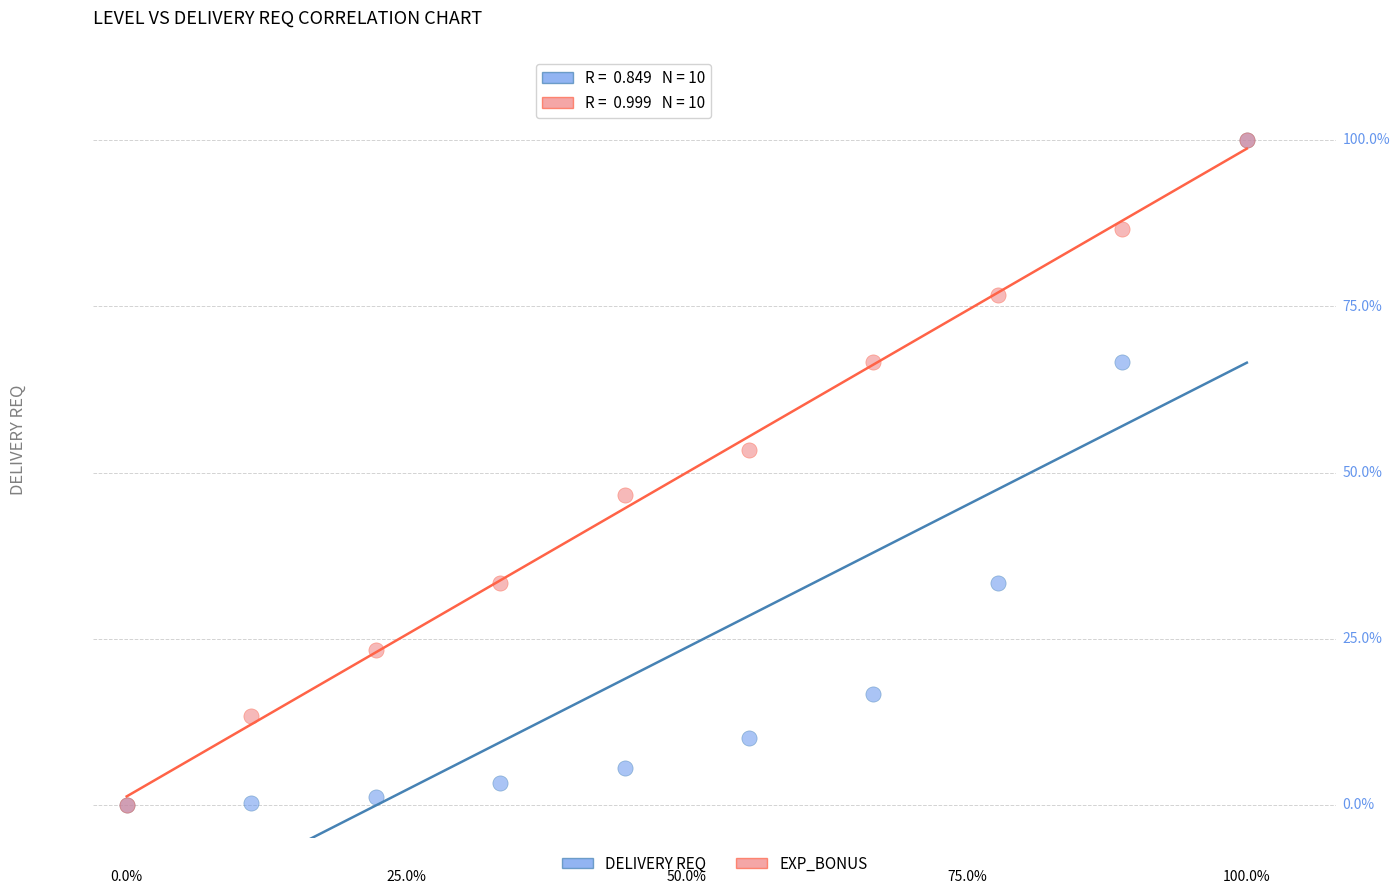

Which series has the widest spread of Y values?

DELIVERY REQ